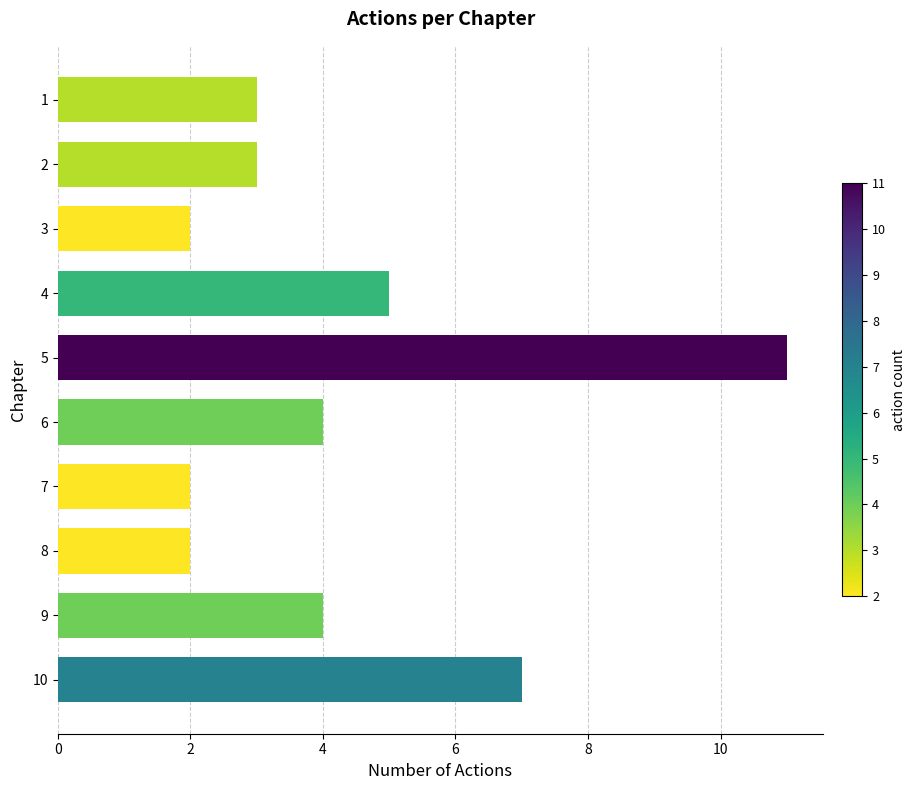

Does the chart contain any negative values?

No